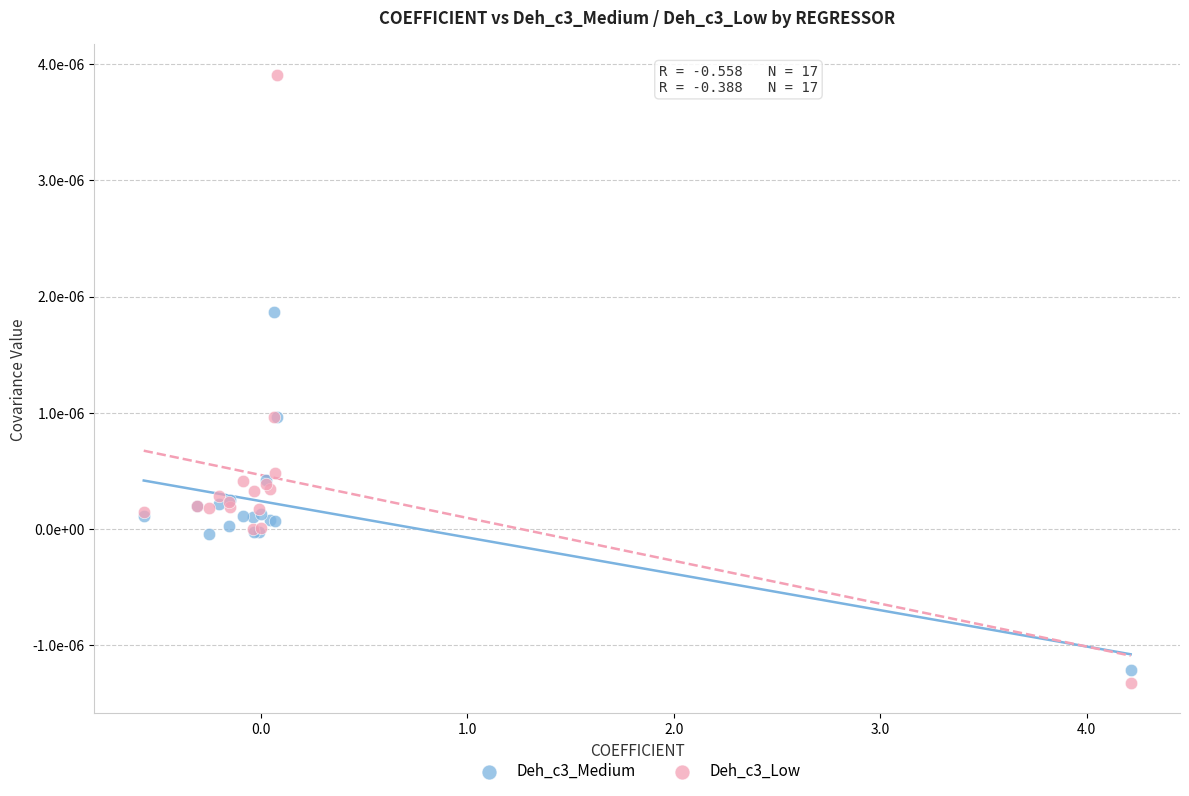

Which series reaches the minimum Y coordinate?

Deh_c3_Low